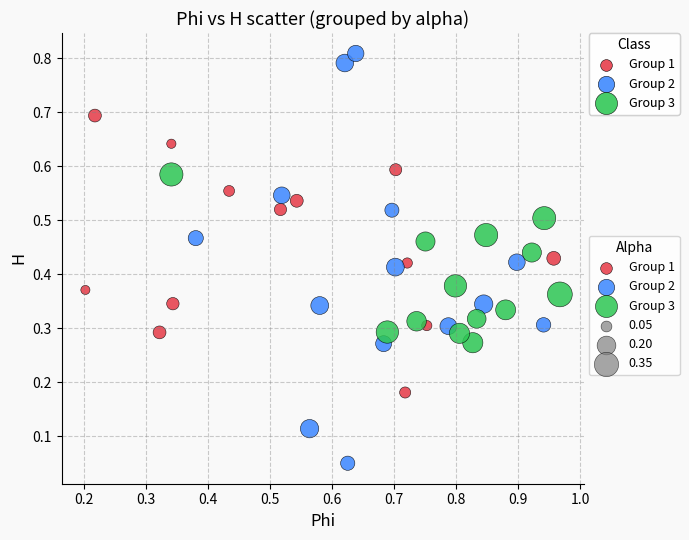

Which series contains the highest Y value?

Group 2